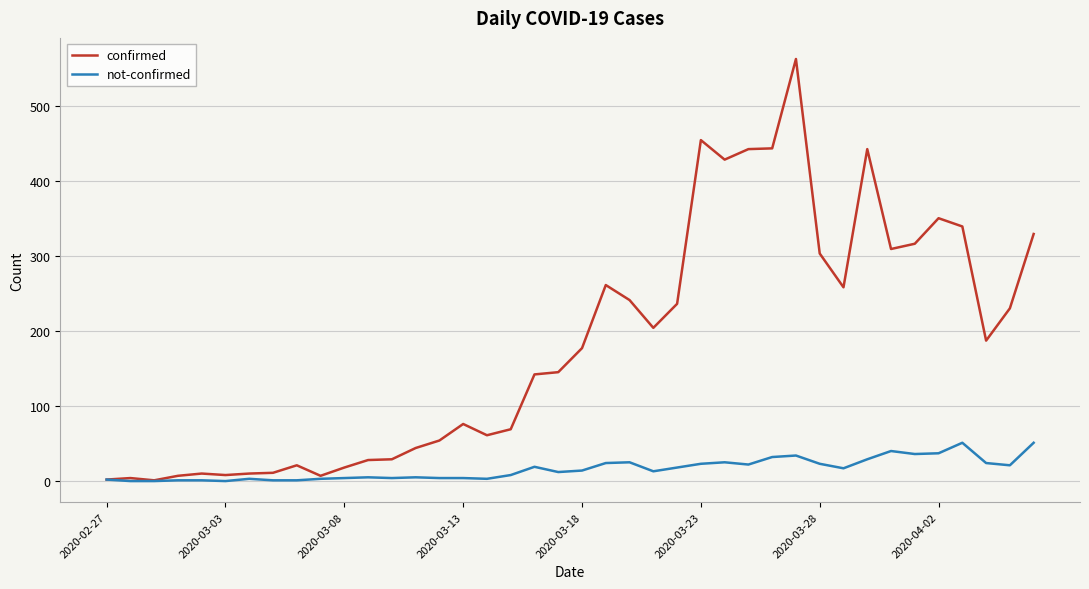

Rank the series by their maximum value, from lowest to highest.

not-confirmed, confirmed